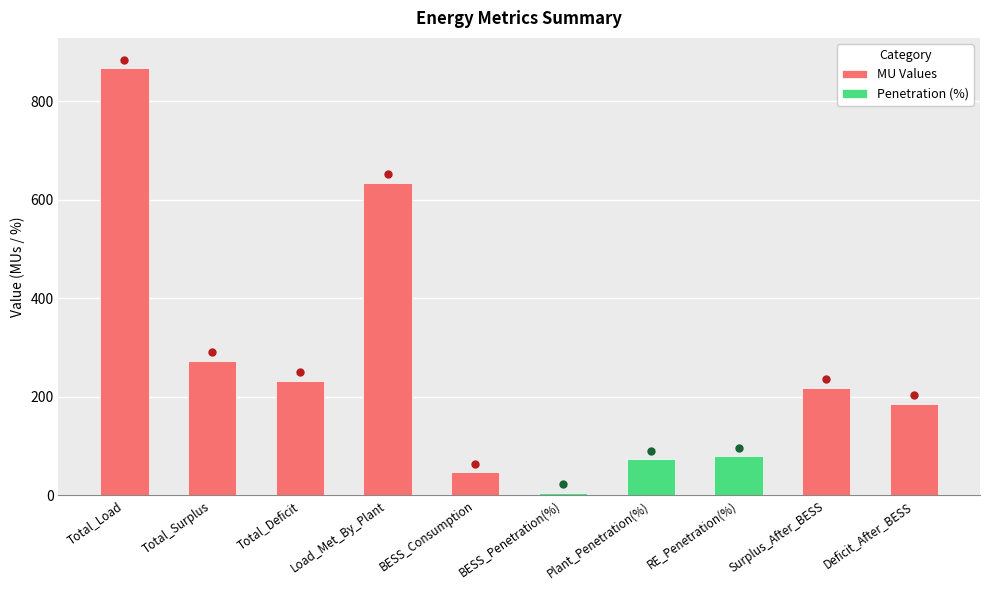

List the labels in order of value, largest first.

Total_Load, Load_Met_By_Plant, Total_Surplus, Total_Deficit, Surplus_After_BESS, Deficit_After_BESS, RE_Penetration(%), Plant_Penetration(%), BESS_Consumption, BESS_Penetration(%)